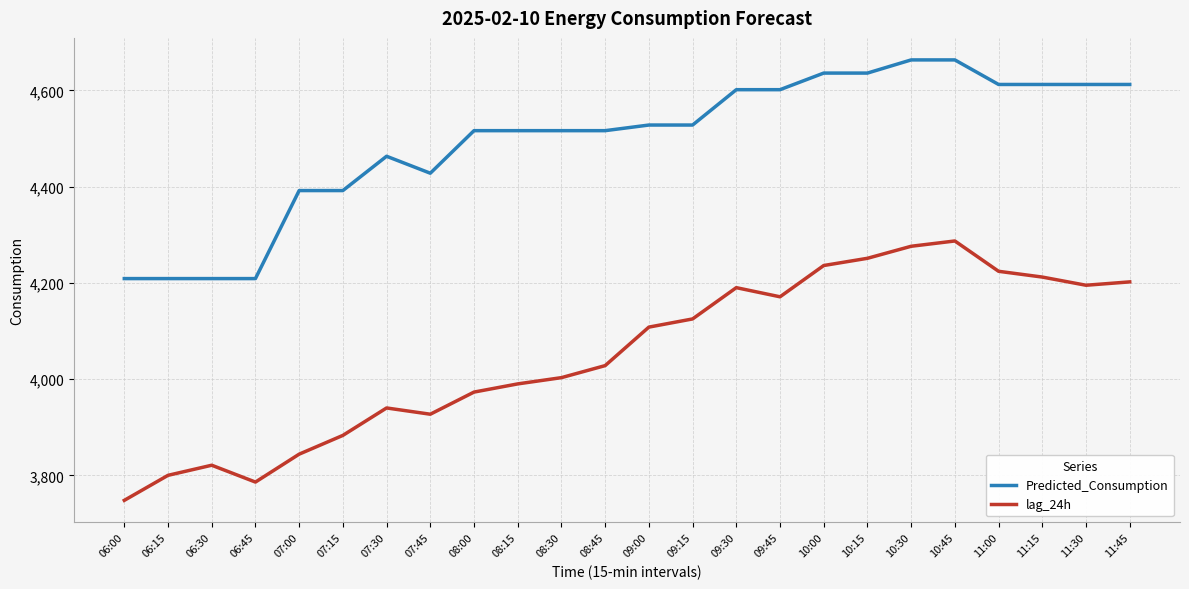

What is the difference between the maximum and minimum values in the lag_24h series?

539.0